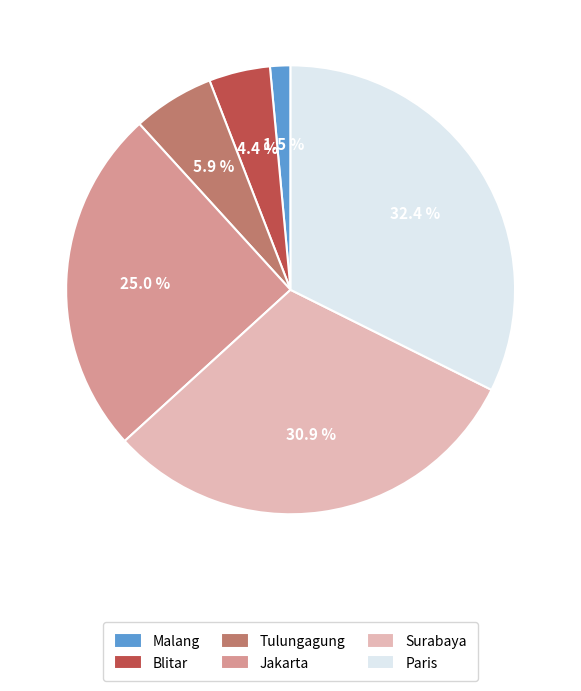

Combined, what portion of the pie is Blitar and Malang?

5.9%